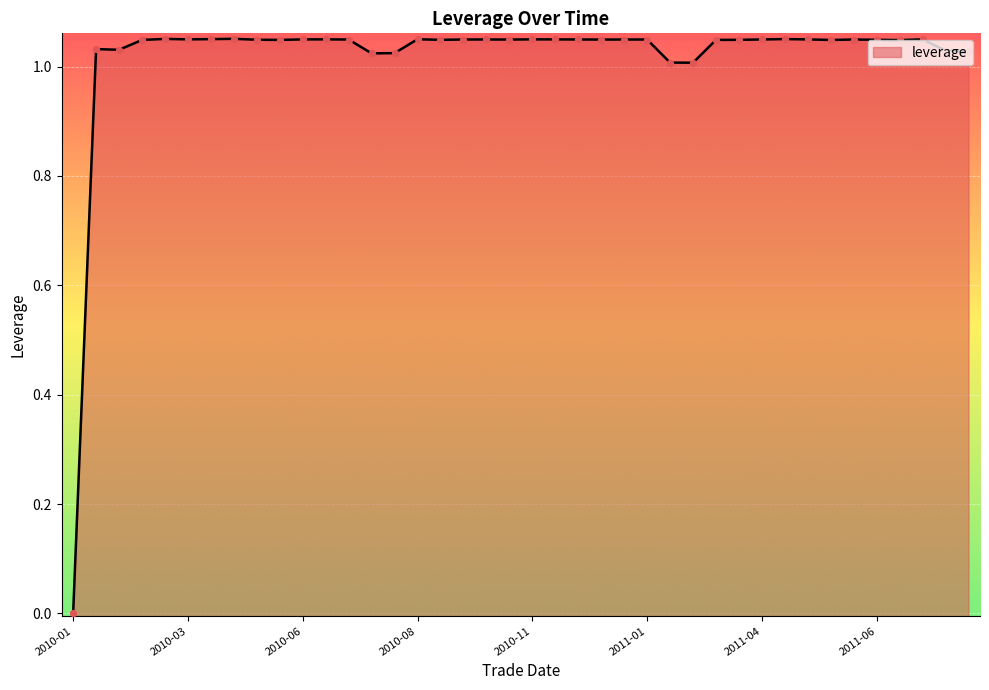

Approximately how many times larger is the value at 2010-04-06 compared to 2011-04-01?

1.0